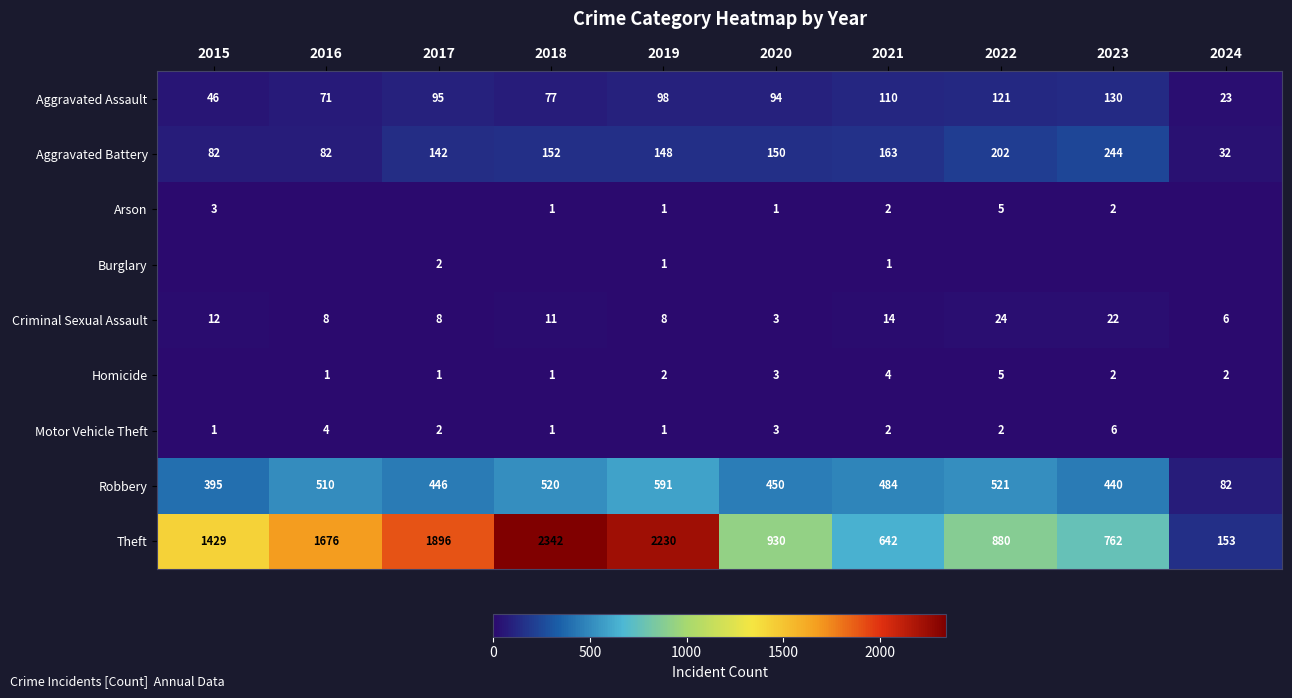

Read the Robbery value at 2022, to the nearest 100.

500